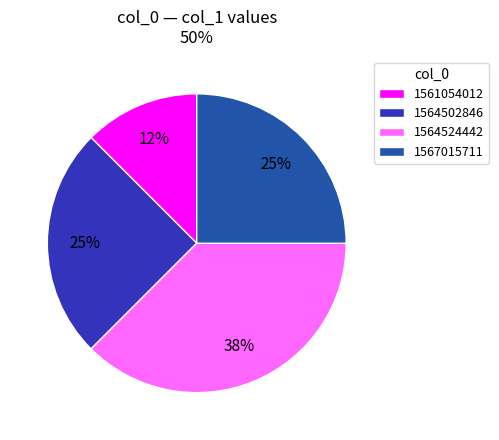

Combined, do 1564524442 and 1567015711 account for over 50%?

Yes